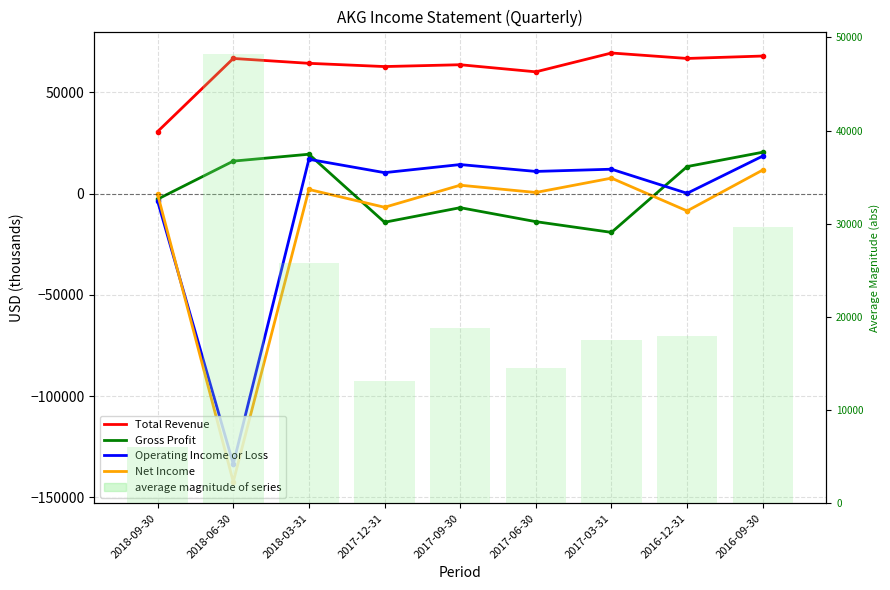

What is the value of the Net Income bar at the 3rd from the left?

2100